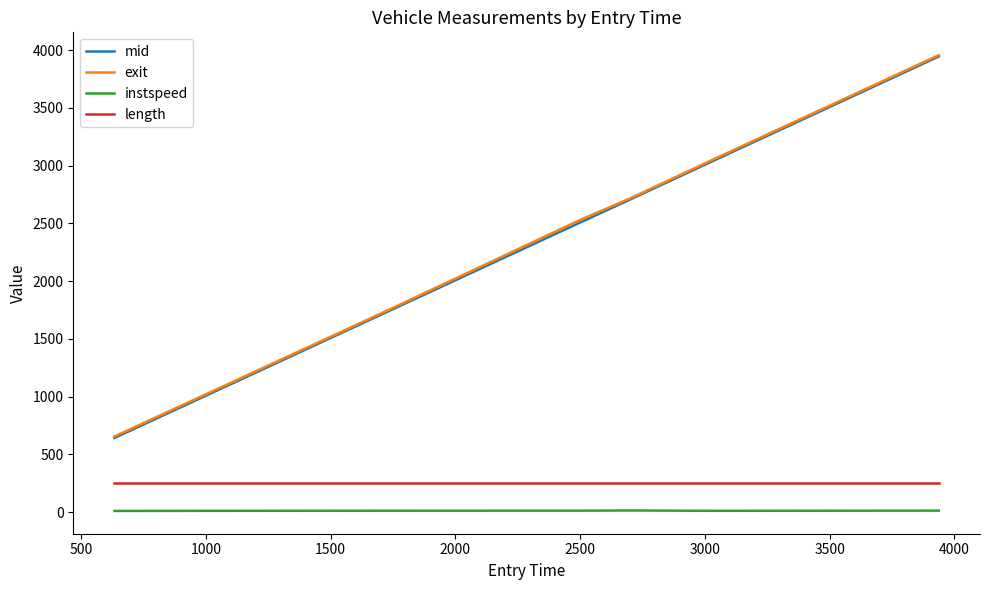

True or false: mid and length intersect in this chart.

False